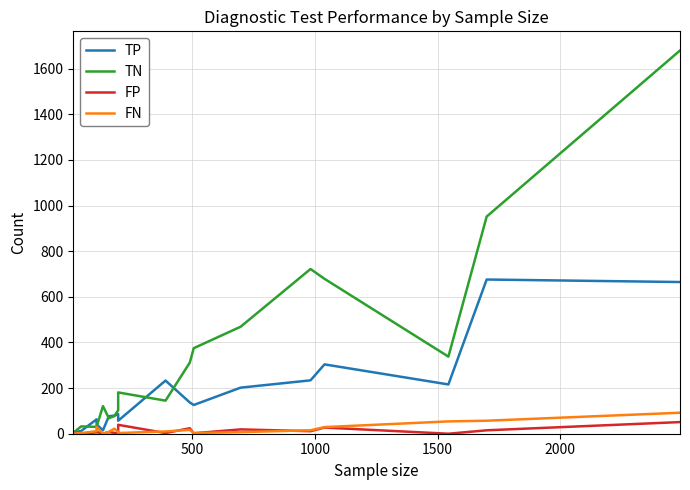

Rank the series by their maximum value, from lowest to highest.

FP, FN, TP, TN